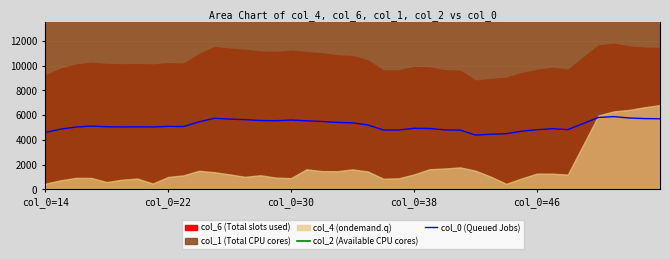

What is the lowest value of the col_0 (Queued Jobs) series?

4386.6